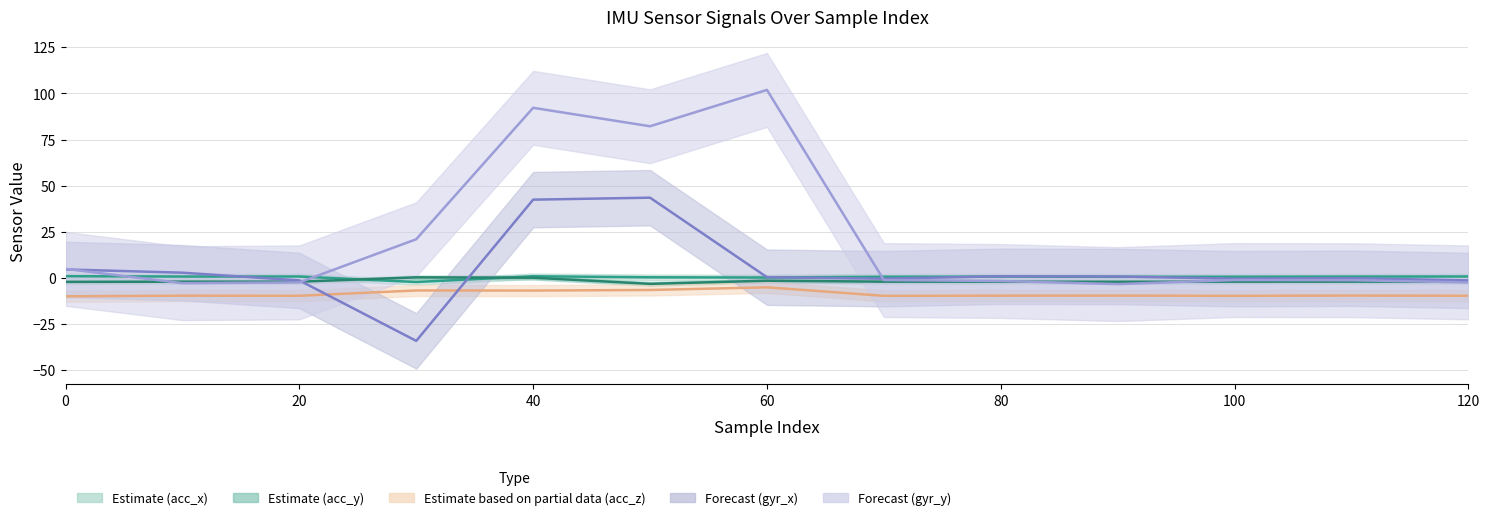

How many interior local valleys does the acc_y series have?

2